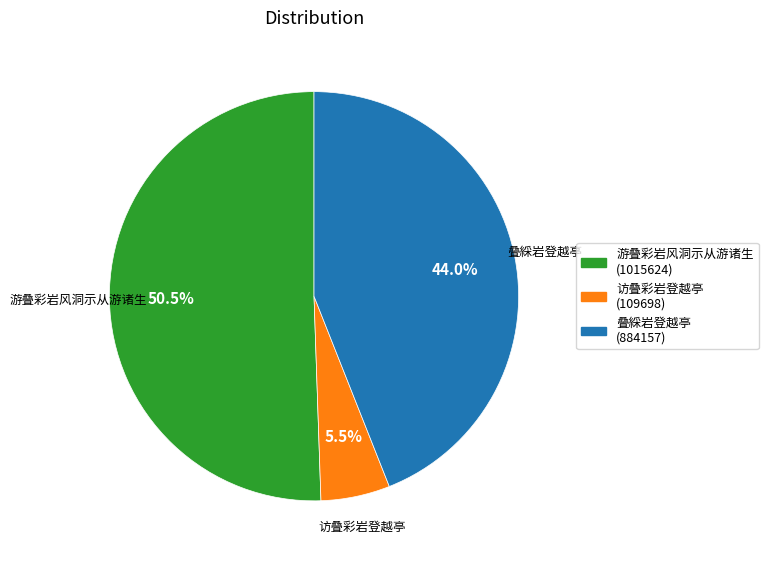

Is there a majority slice in this chart?

Yes